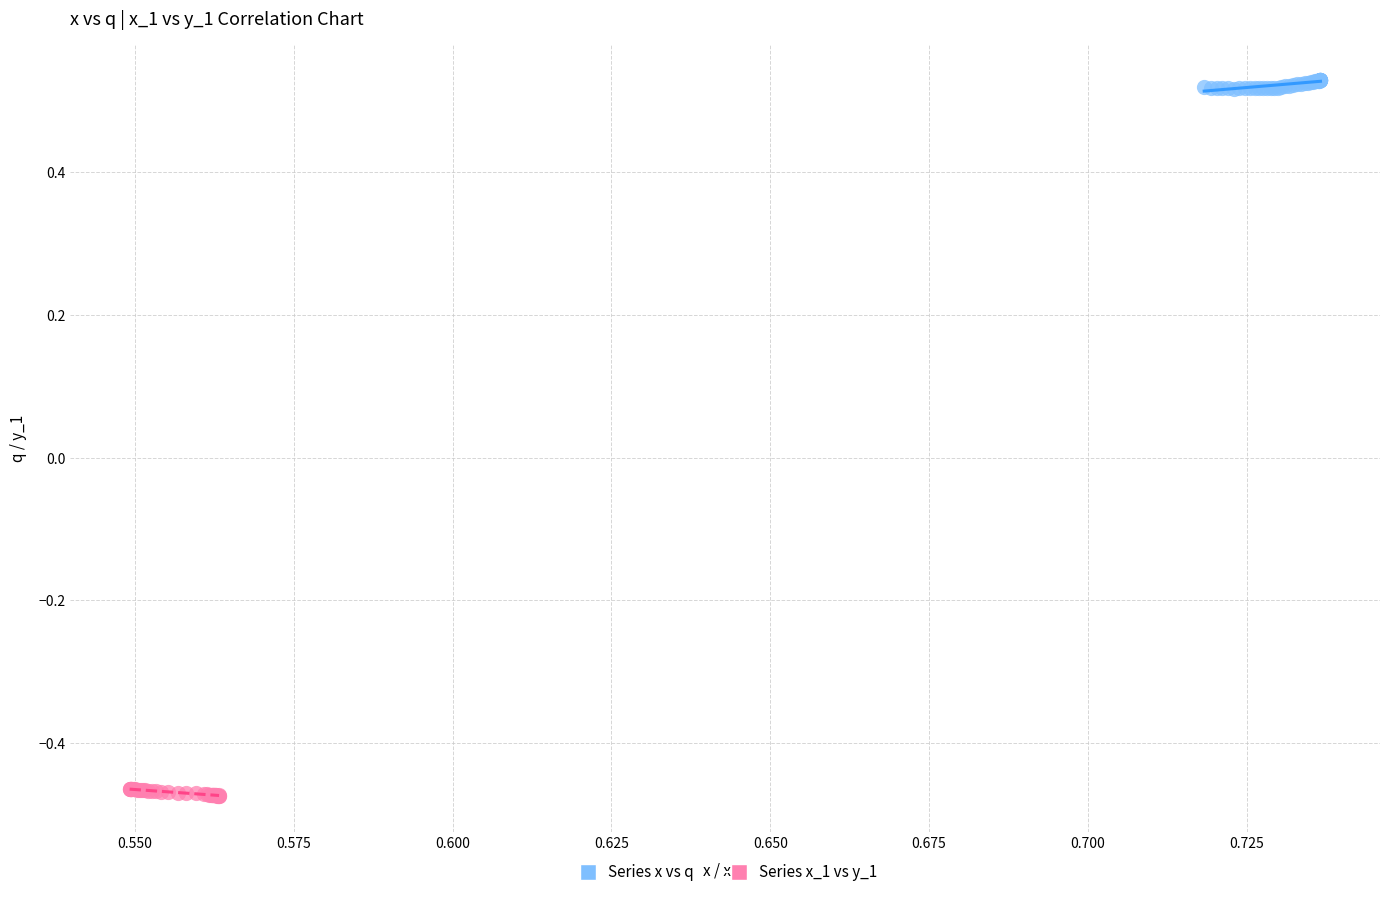

Which series reaches the minimum Y coordinate?

Series x_1 vs y_1